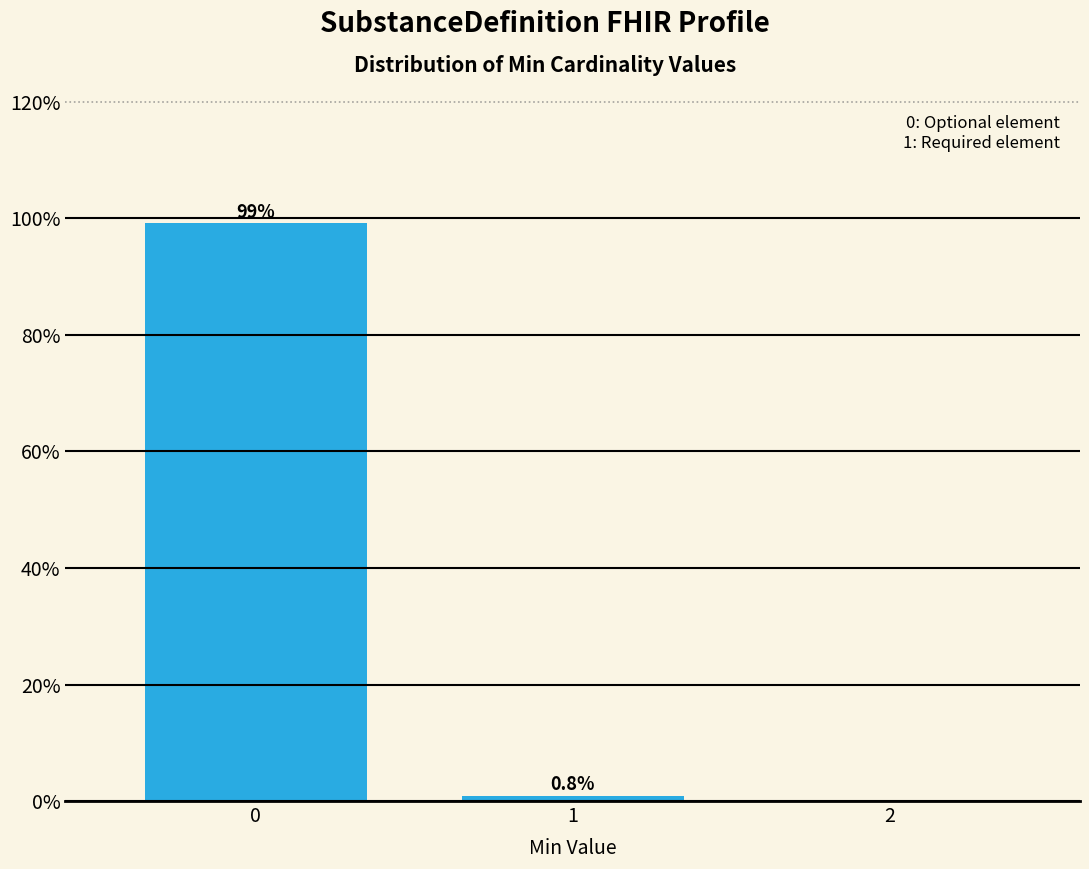

Reading left to right, extract all data points from this chart.

0=99.2	1=0.8	2=0.0